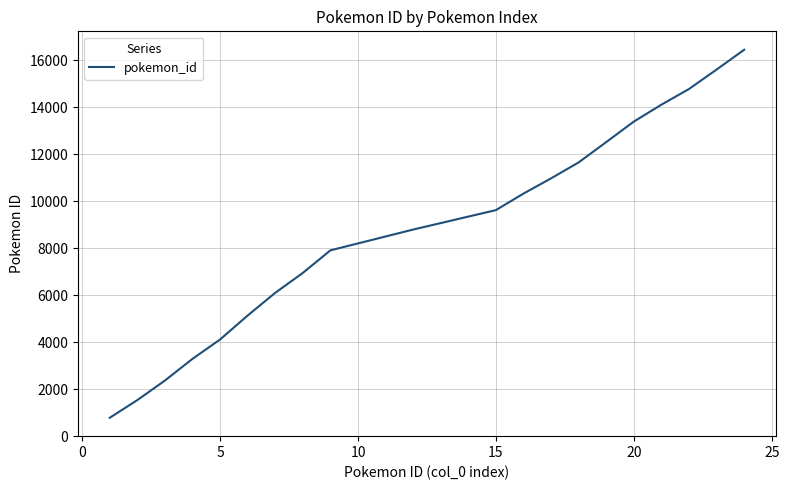

What is the minimum value shown in the chart?

777